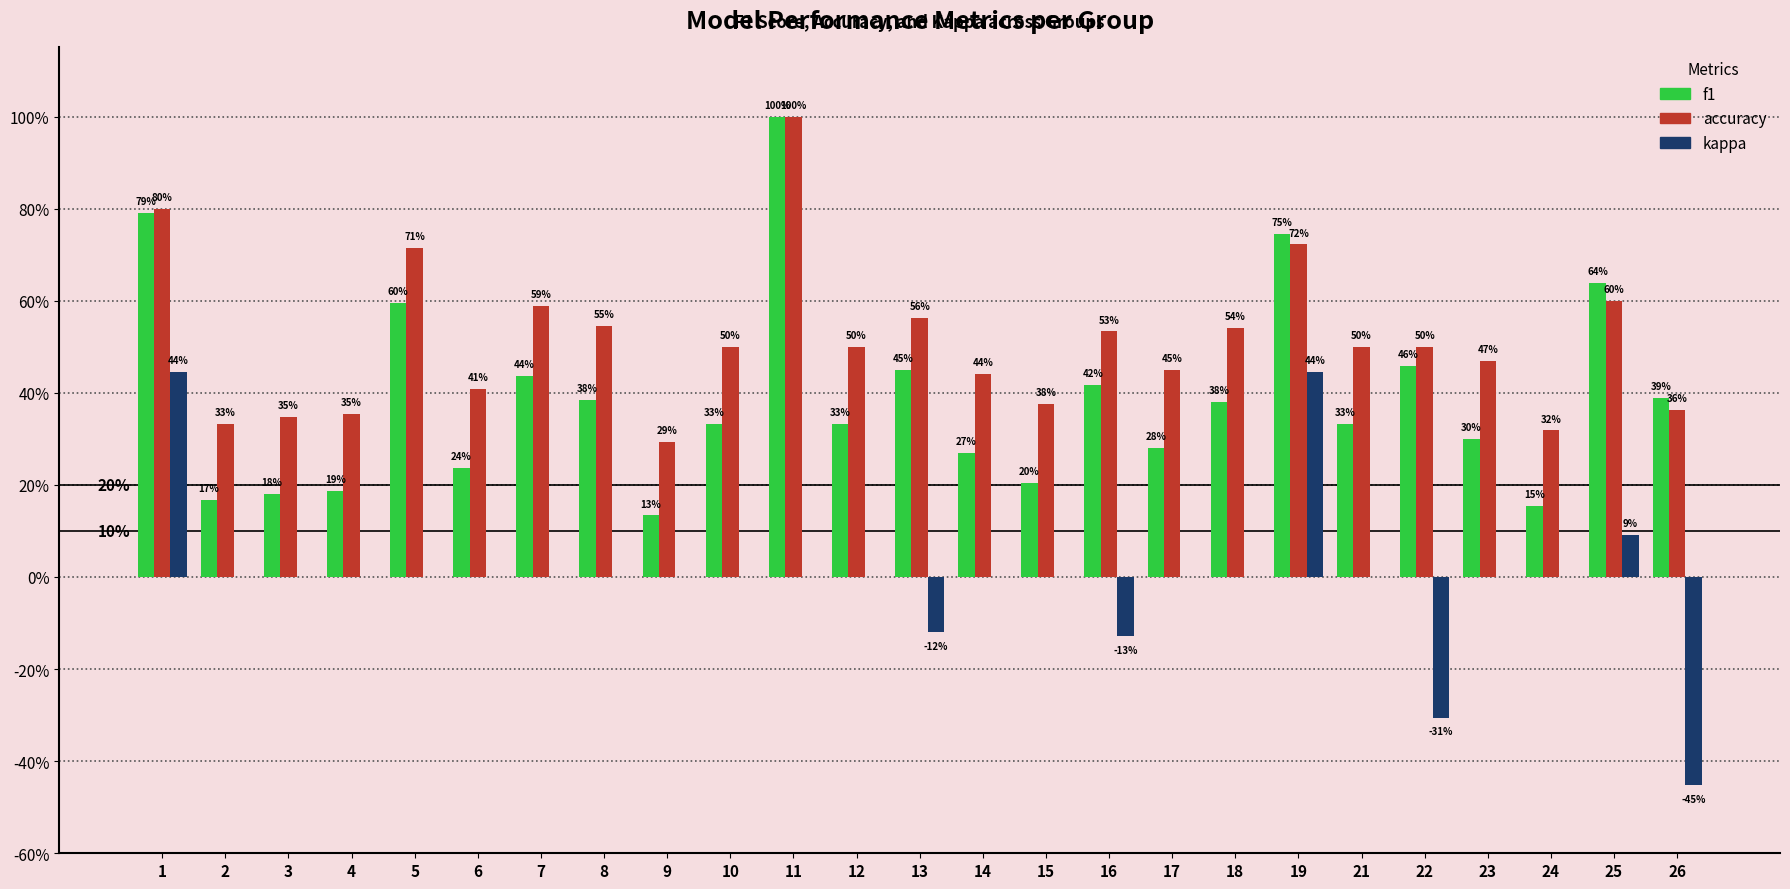

What are all the series names shown in the legend?

f1, accuracy, kappa